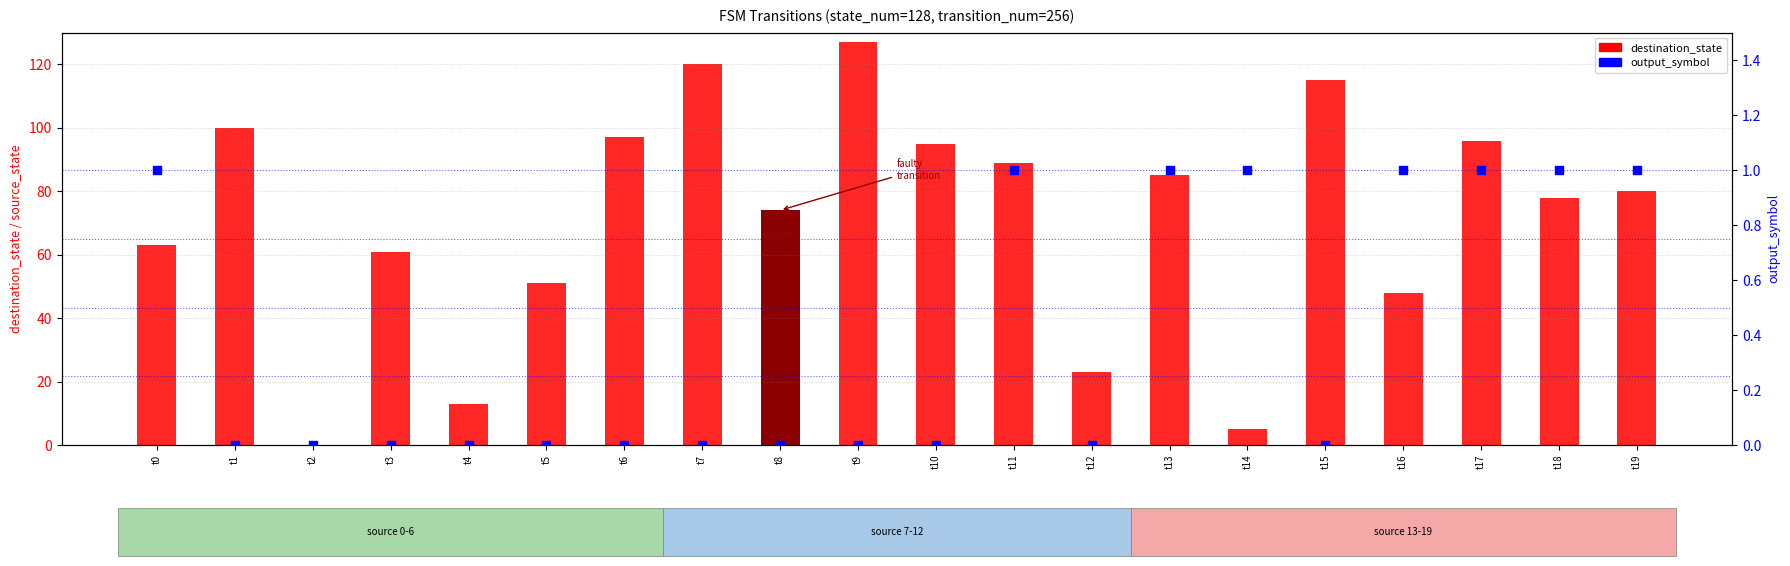

What is the total value across all series at t12?

23